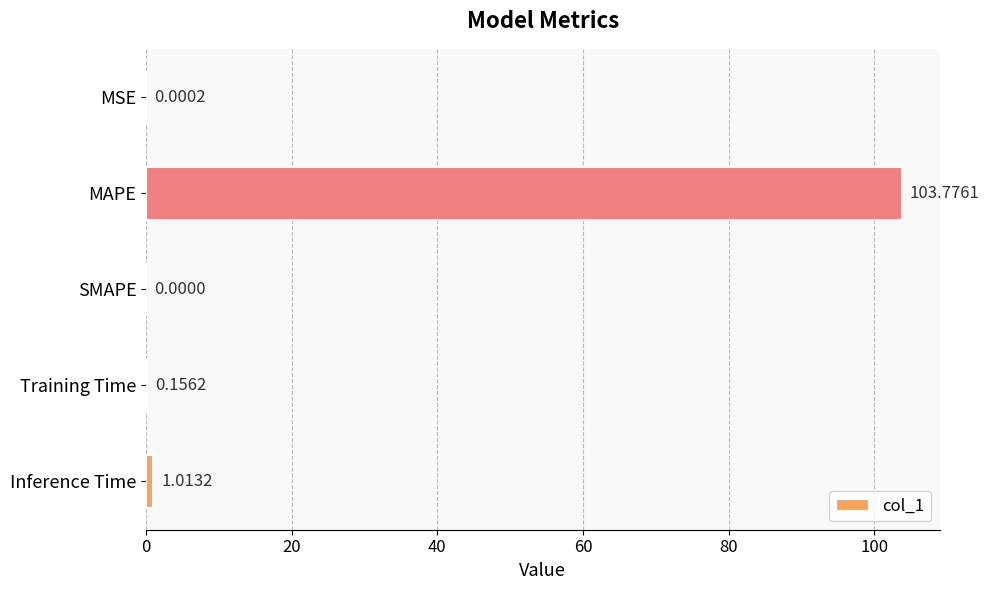

Which label corresponds to the largest value in the chart?

MAPE